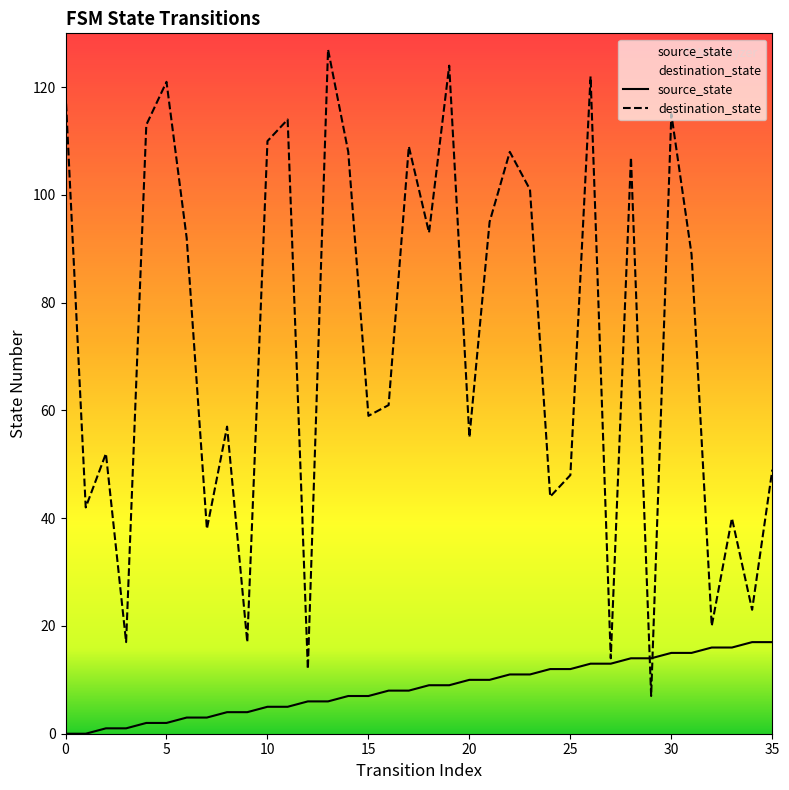

At which category is the sum across all series the highest?

26